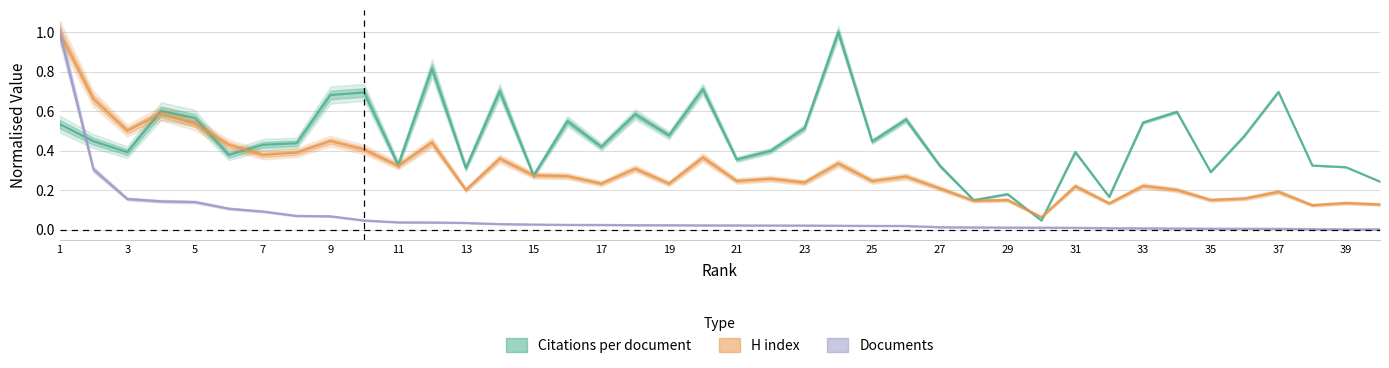

Count the number of categories in the chart.

40